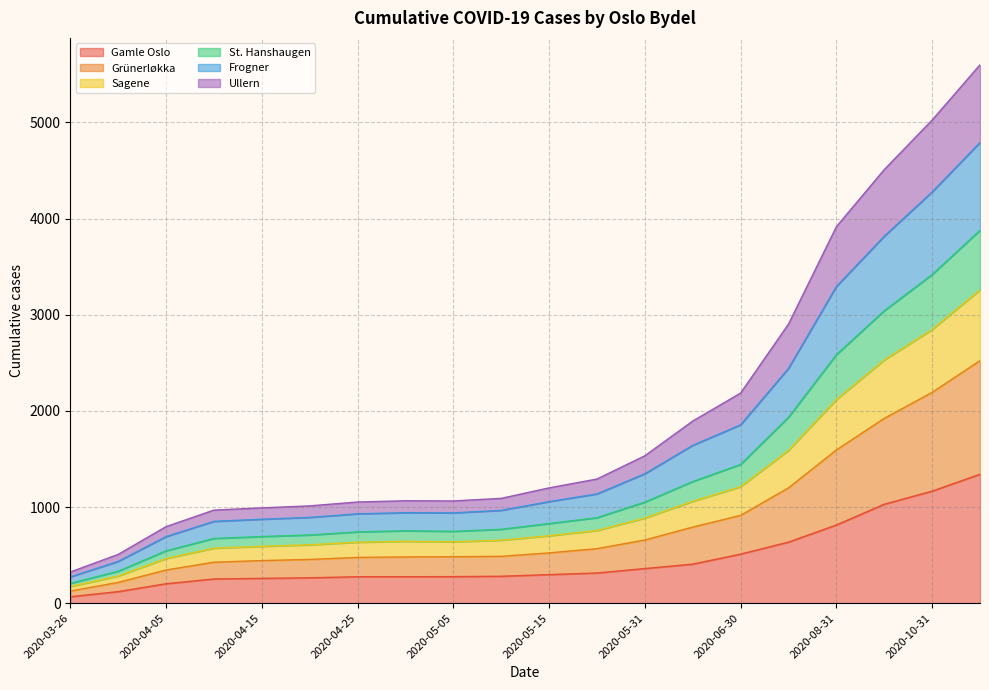

What is the label of the 6th point from the right?

2020-06-30